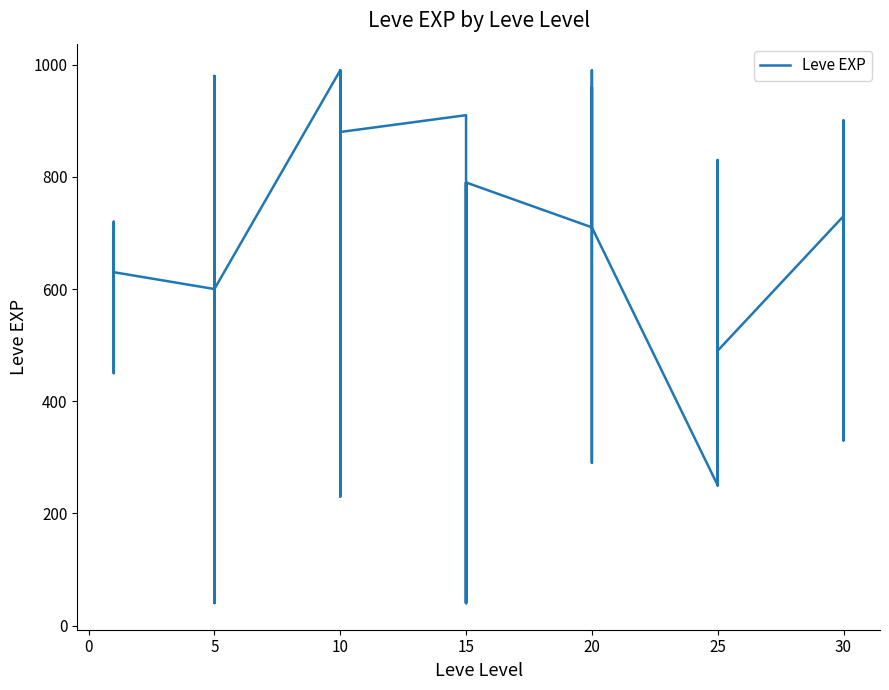

What is the sum of all values?

23900